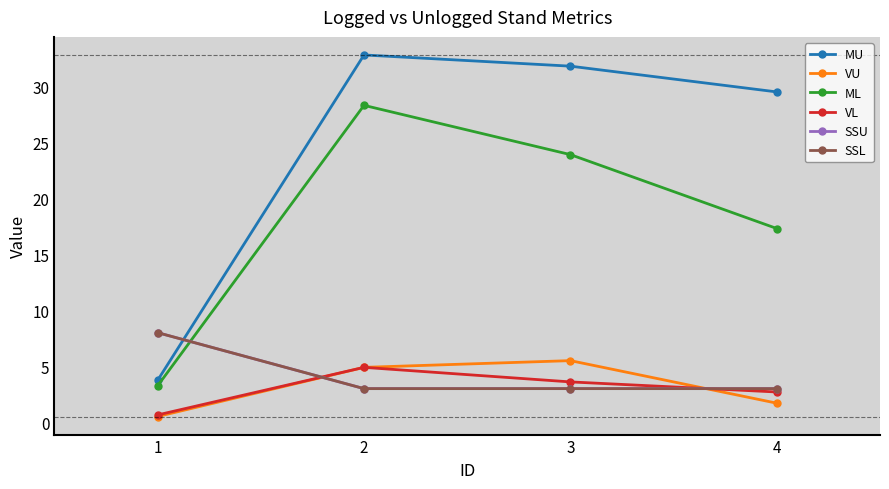

Does the chart display data point markers on the line(s)?

Yes